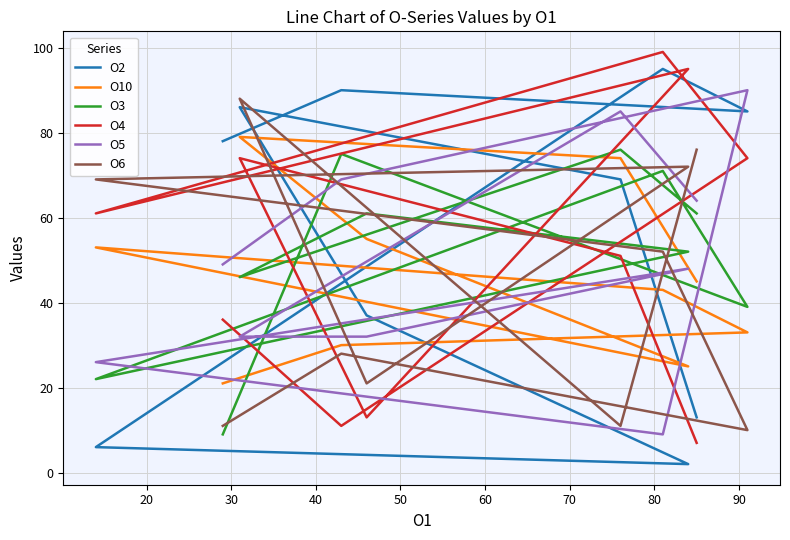

What is the sum of the O3 values at 80 and 40?

117